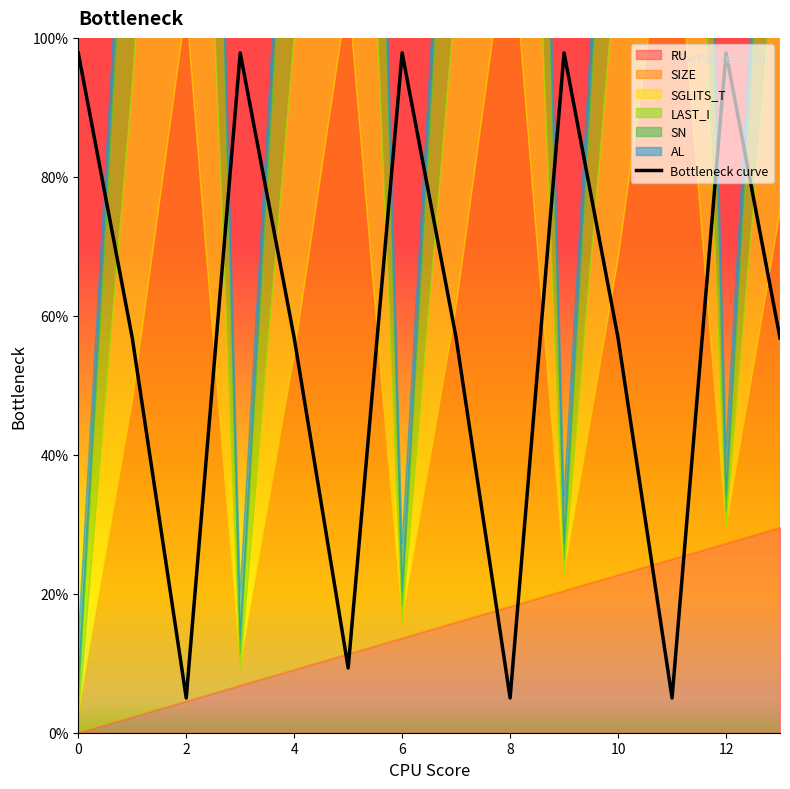

What is the maximum value shown in the chart?

97.8